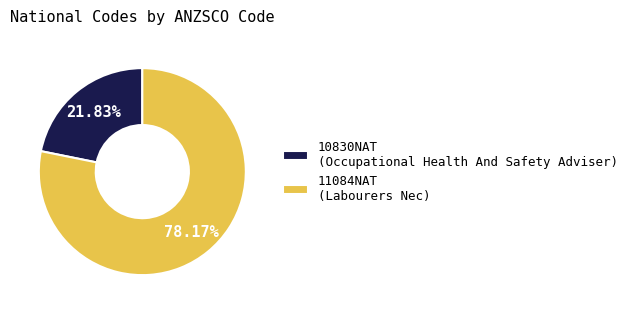

How many slices are in this pie chart?

2